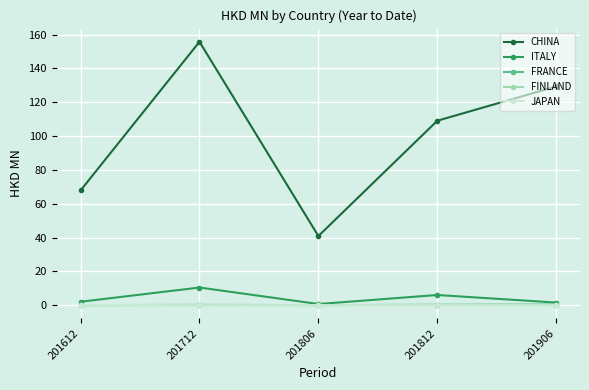

Which series changed the most between 201712 and 201812?

CHINA